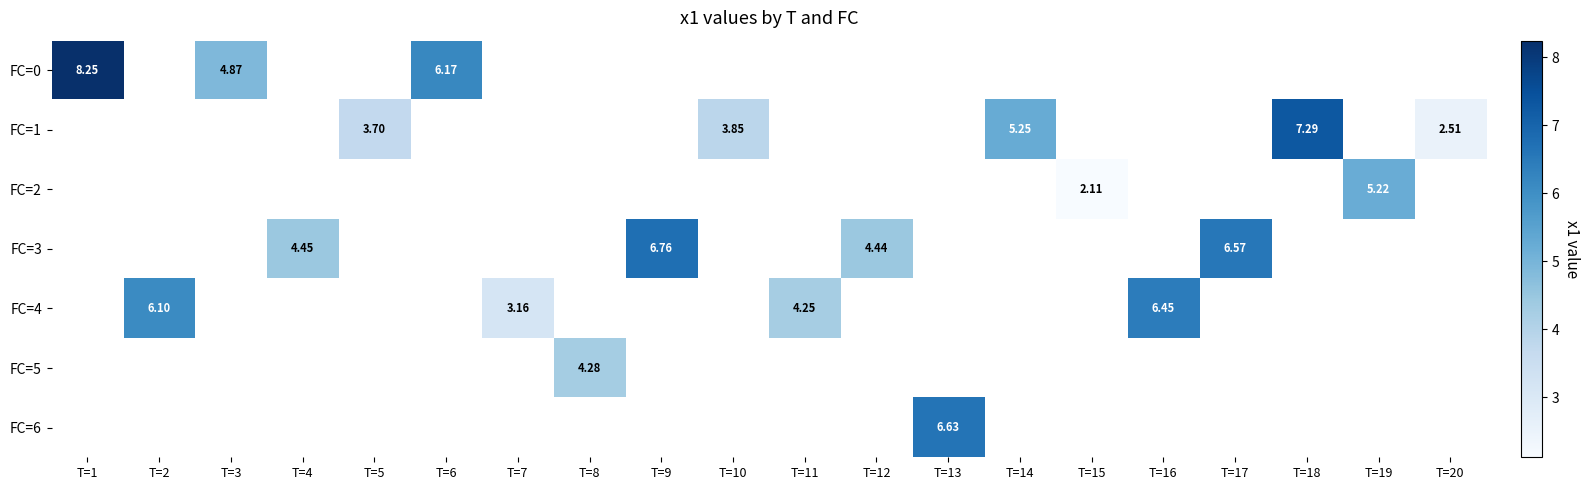

At how many categories does at least one series exceed 3?

18